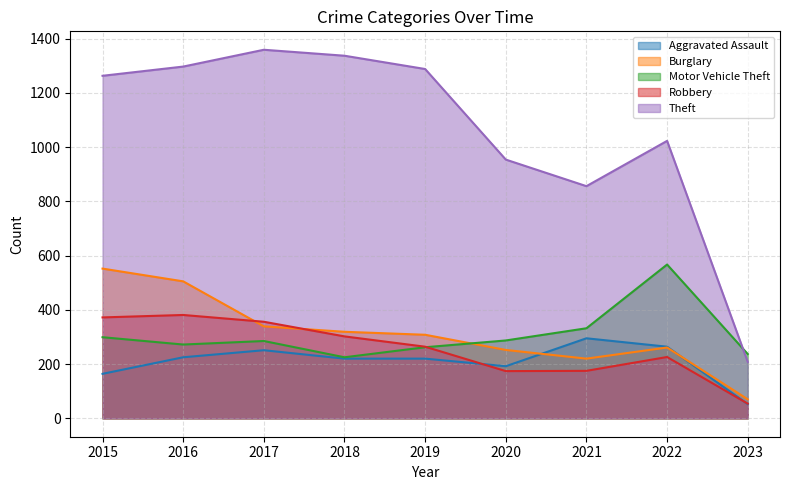

How many values in the Aggravated Assault series exceed 220?

4